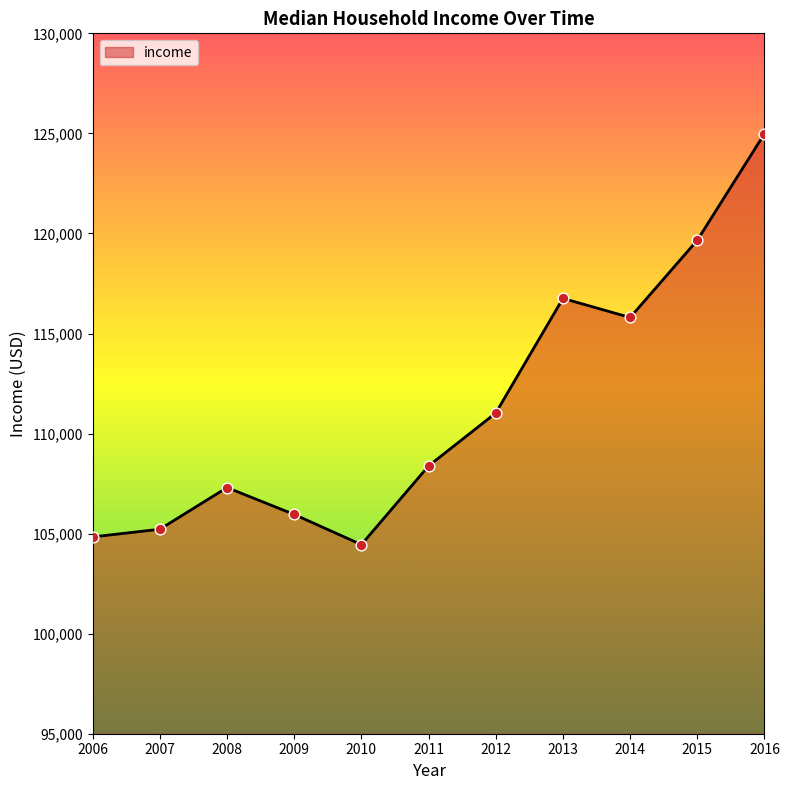

What is the change in value from 2008 to 2011?

+1081